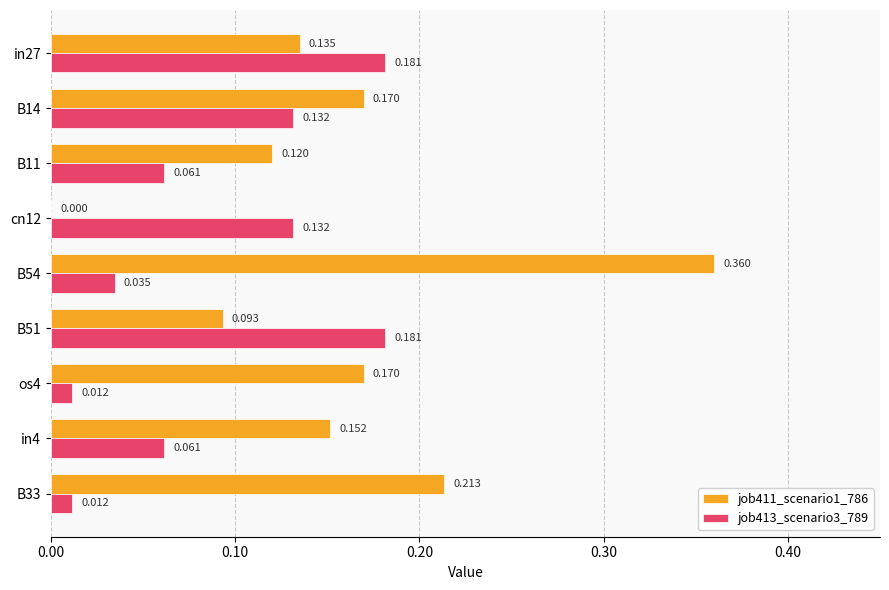

What are all the series names shown in the legend?

job411_scenario1_786, job413_scenario3_789